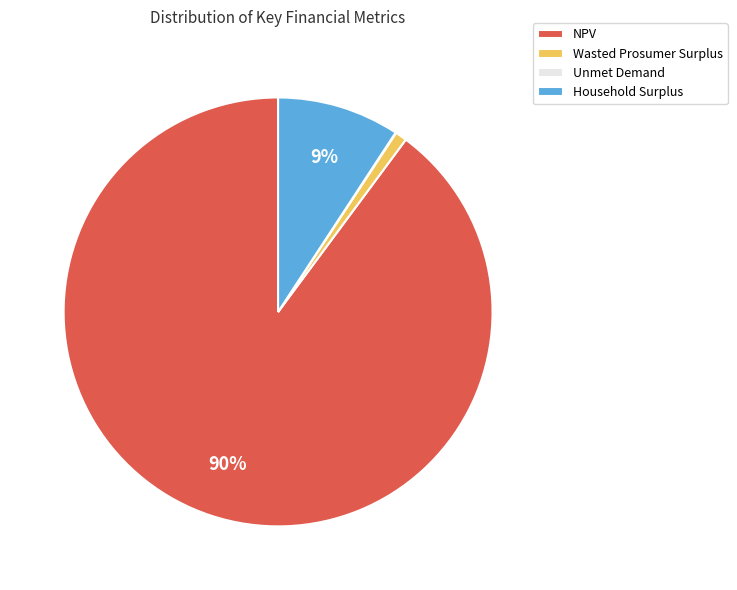

Is it true that Household Surplus is 9% of the pie?

True